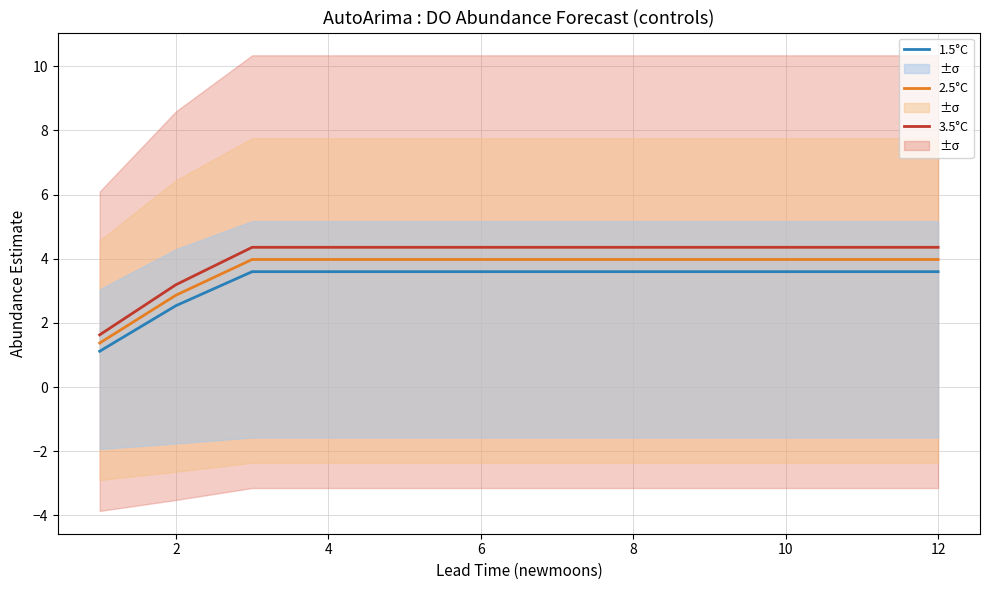

Rank the series by their maximum value, from lowest to highest.

1.5°C, 2.5°C, 3.5°C